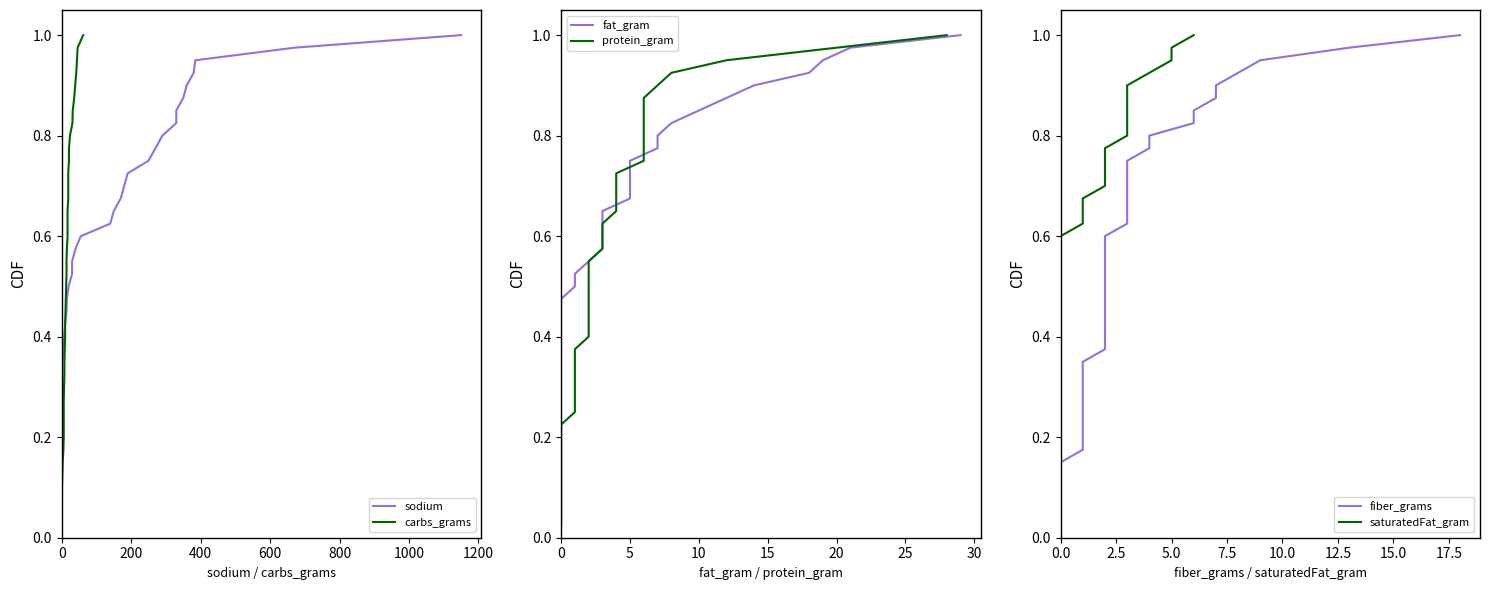

True or false: saturatedFat_gram and protein_gram intersect in this chart.

False